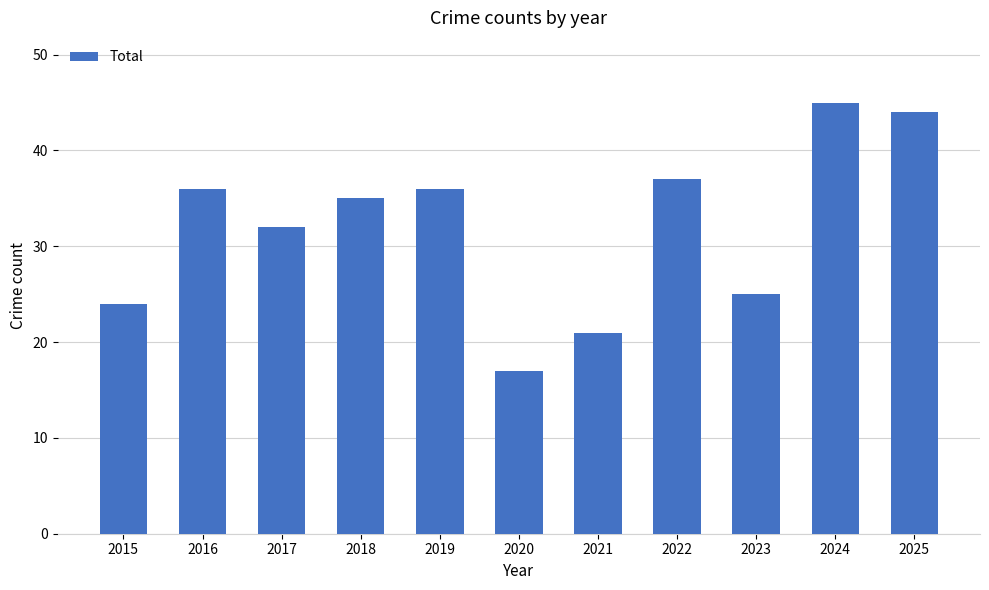

Count the number of categories in the chart.

11